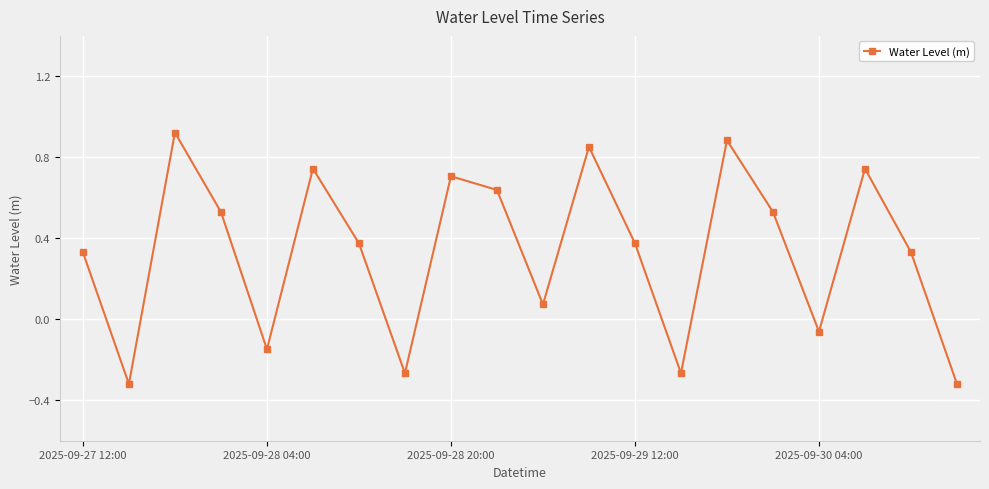

Count the number of data series in this chart.

1